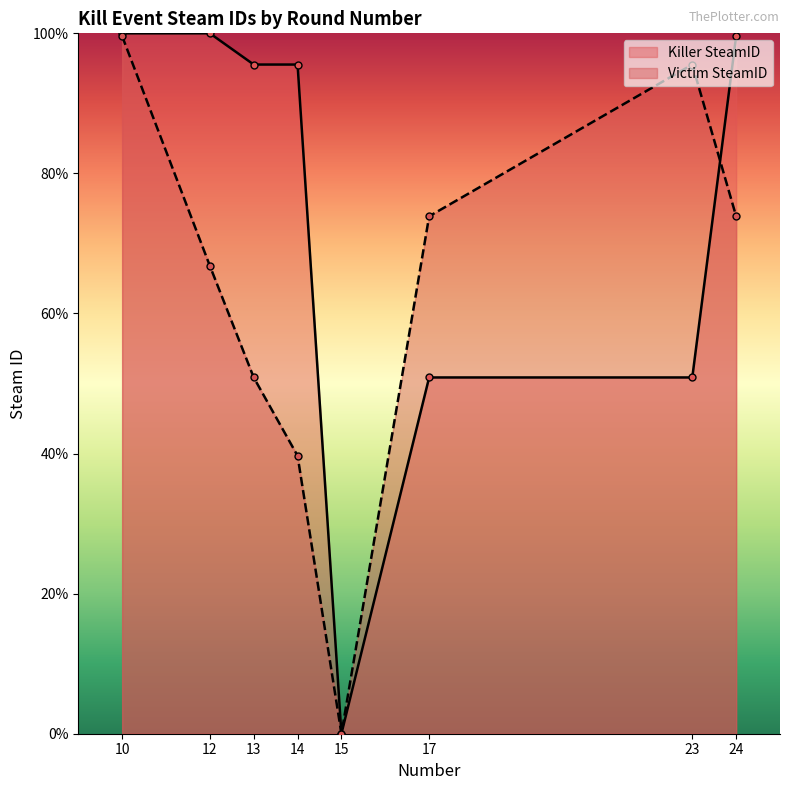

What is the average value of the Victim SteamID series?

62.5